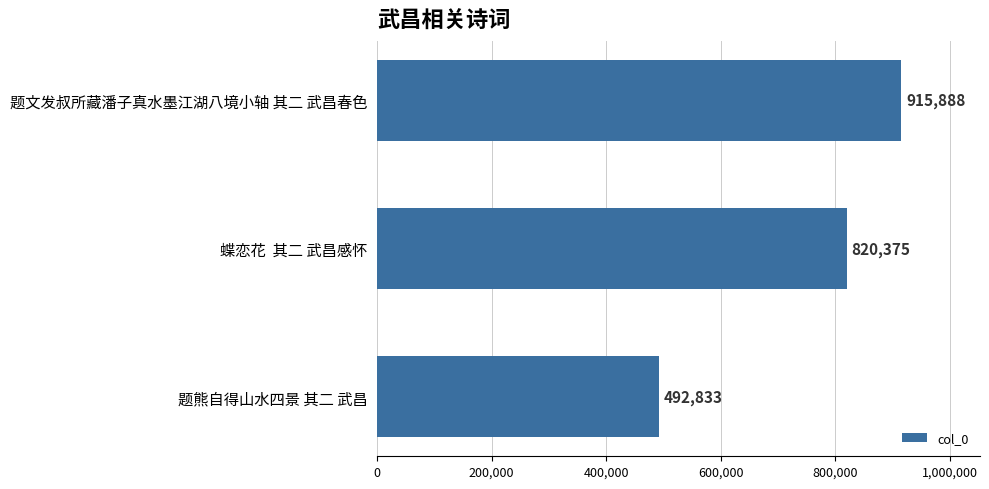

What is the average value?

743032